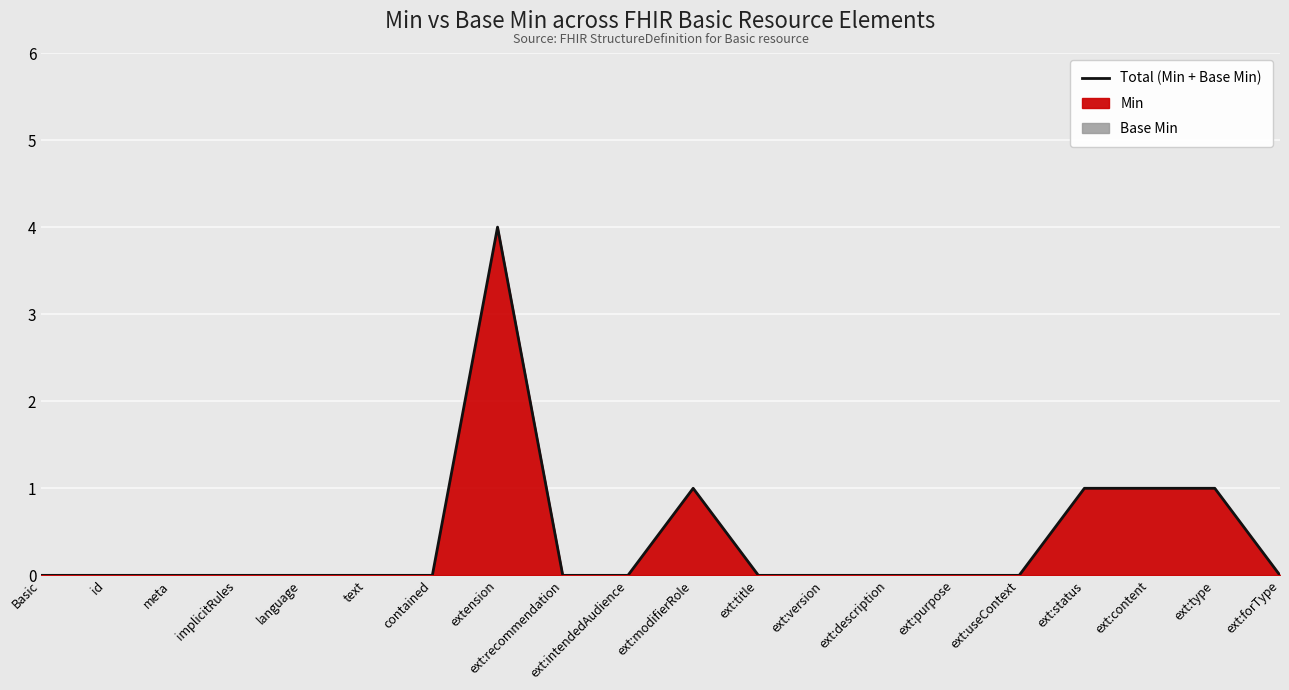

True or false: there are more than 1 points higher than both neighbors.

True